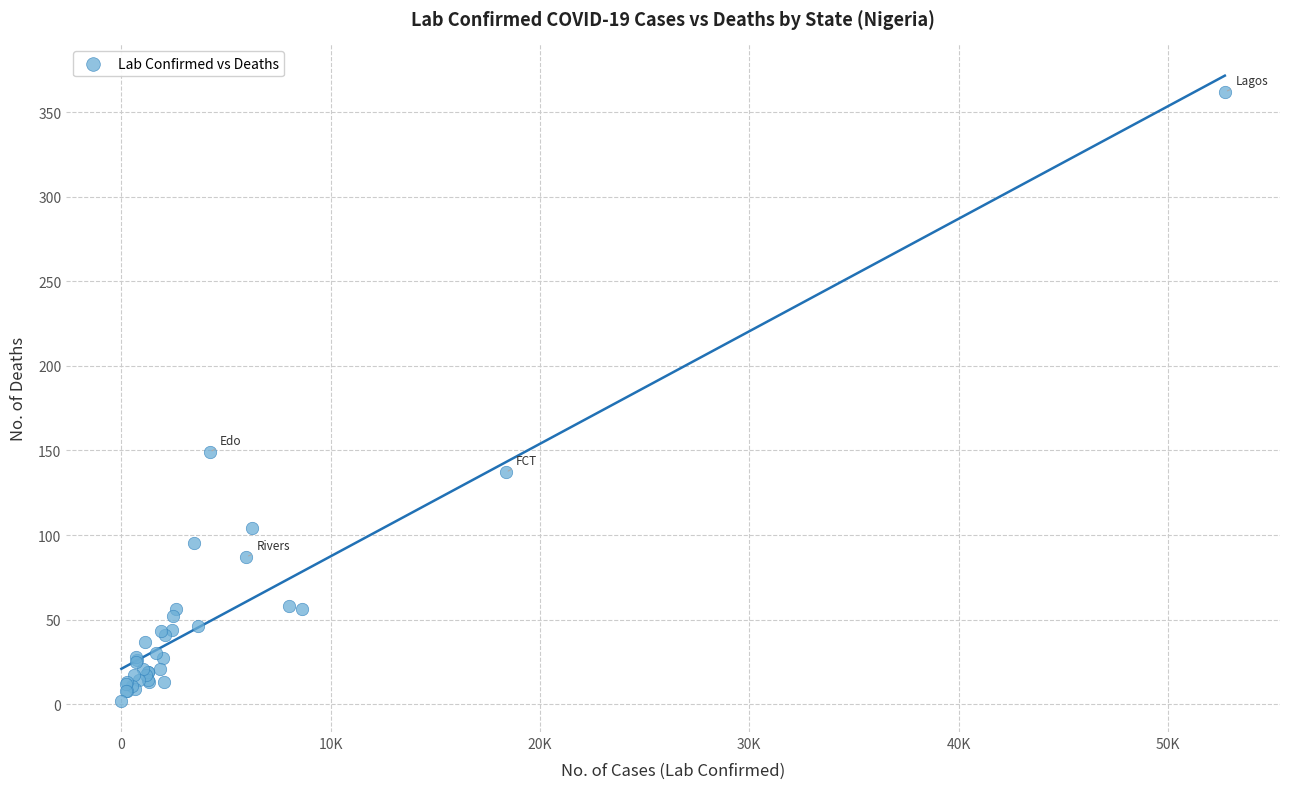

What Y value in the scatter plot is closest to 182?

149